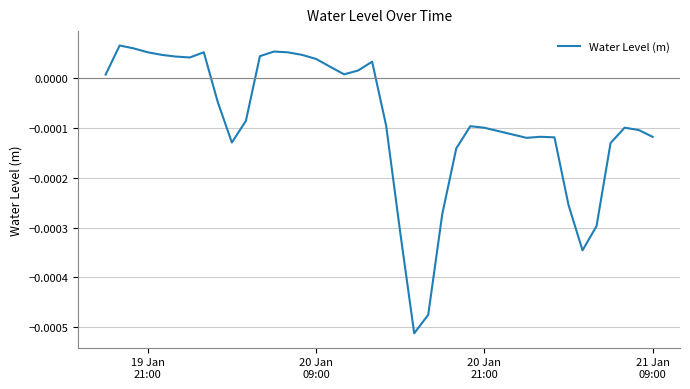

How many values exceed 0?

17